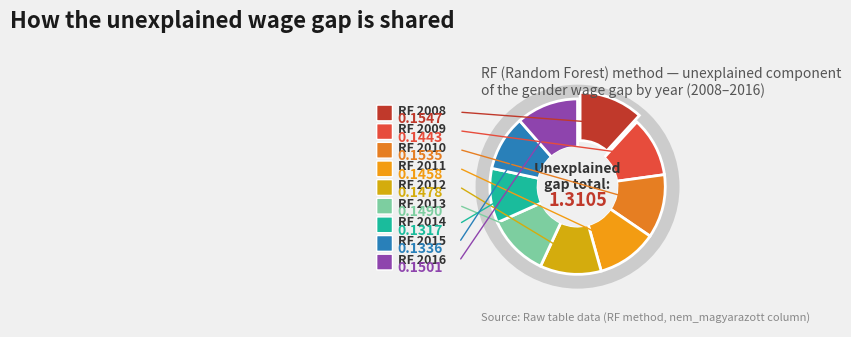

What percentage is the RF 2013 slice, to the nearest percent?

11%